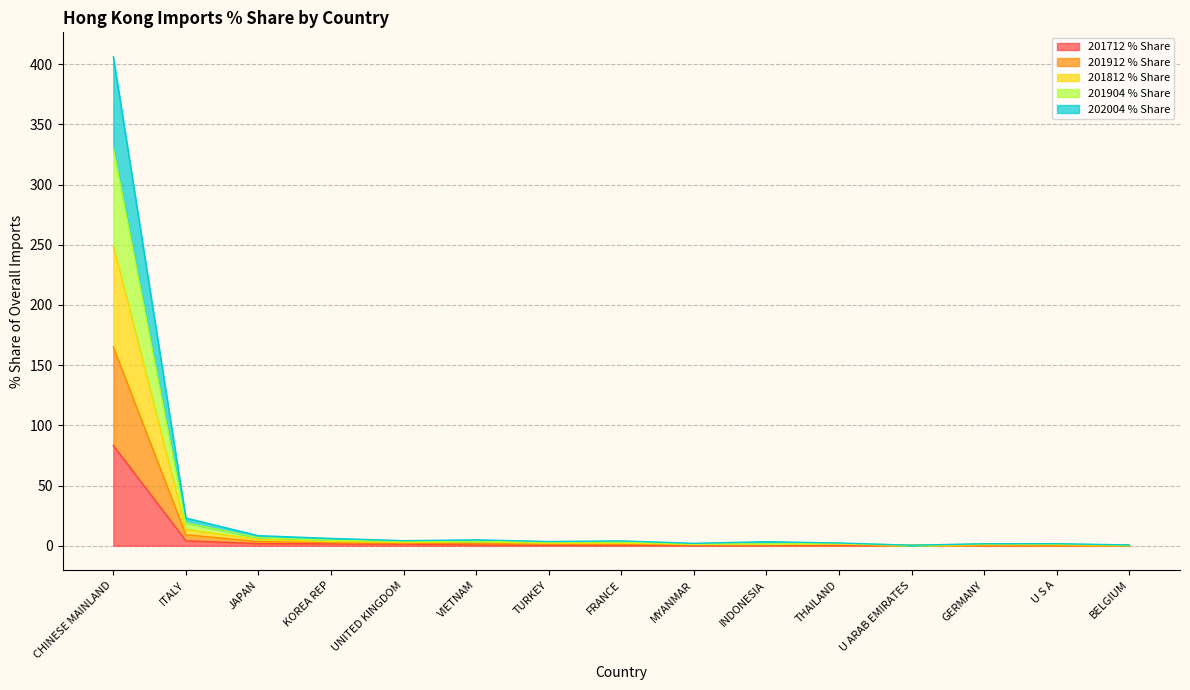

Which category has the lowest value in the 202004 % Share series?

BELGIUM